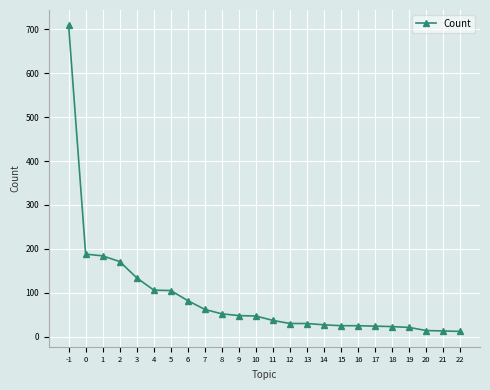

Is it true that the value at 18 is 23?

True